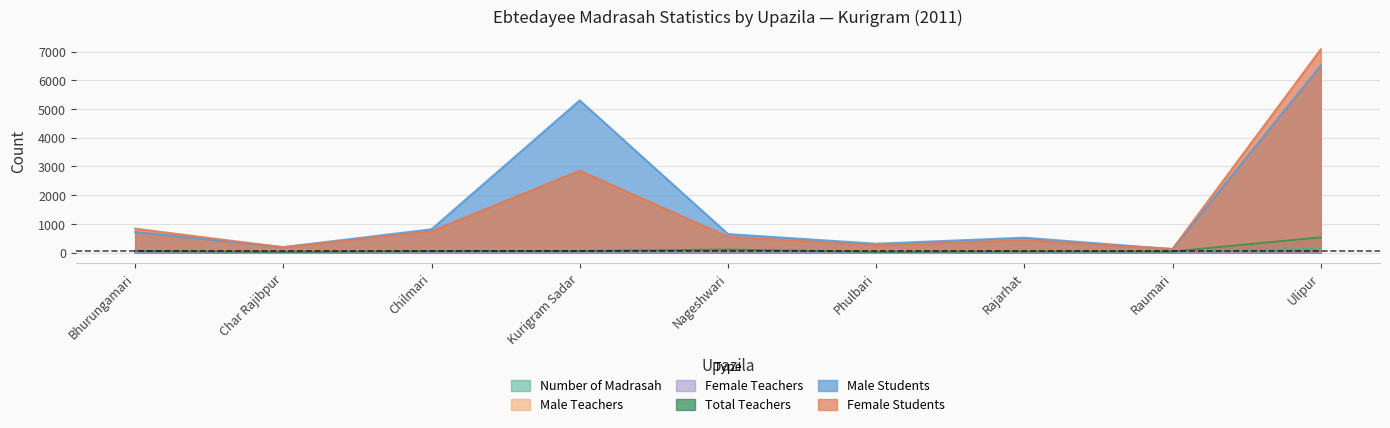

How many values in the Female Teachers series are below 2?

3